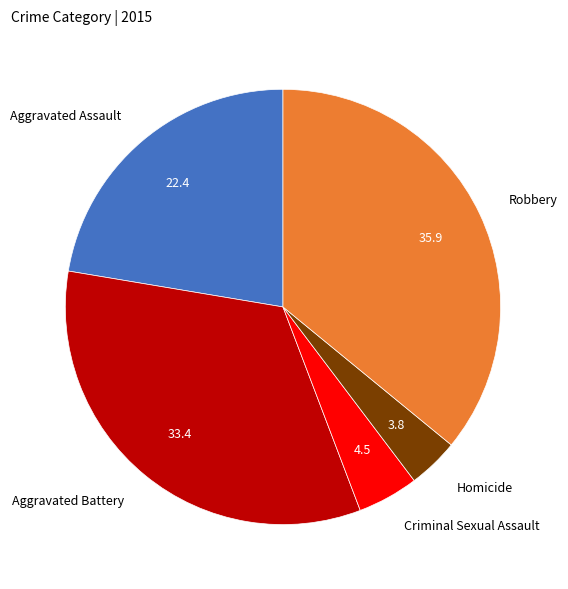

Is there any slice that represents more than half of the pie?

No